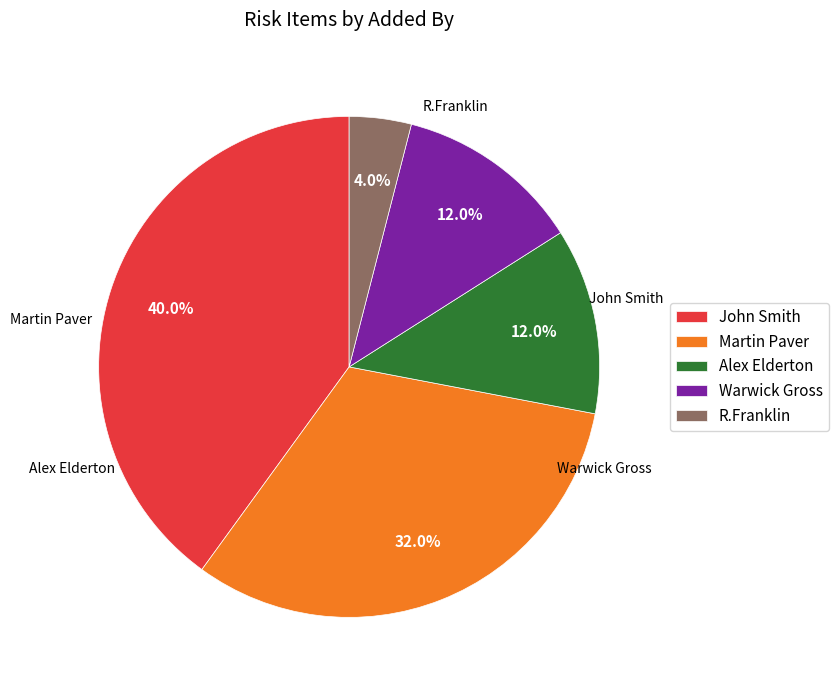

What portion of the pie excludes R.Franklin?

96.0%